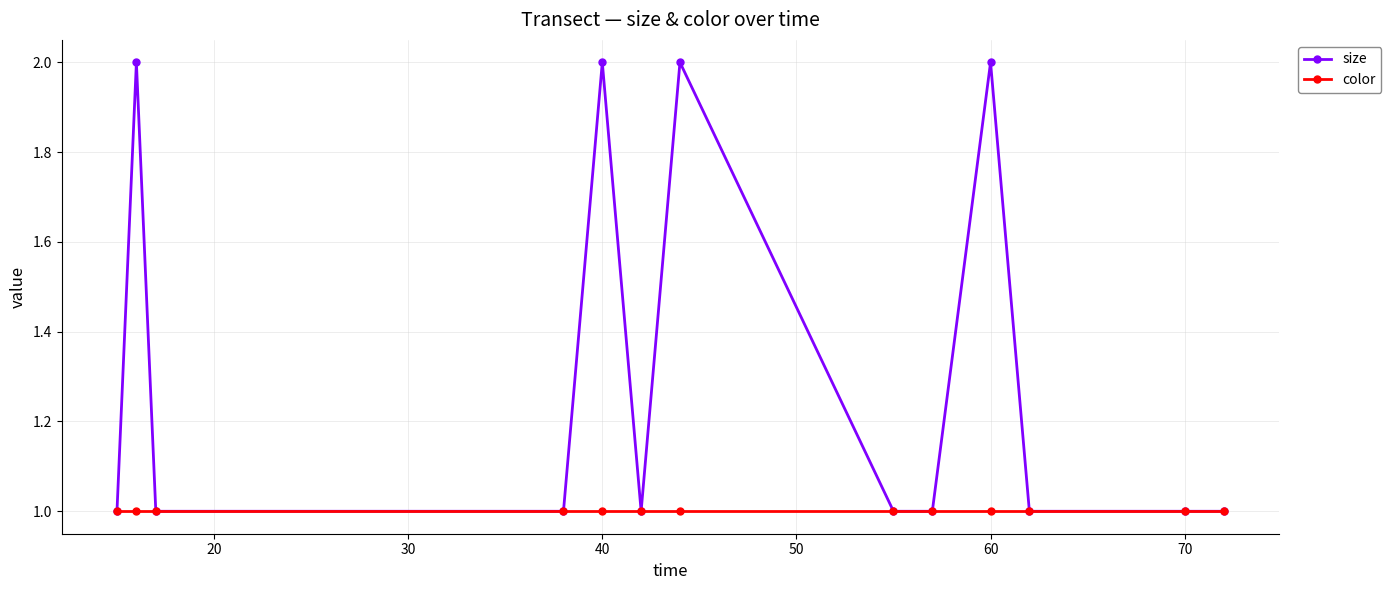

List the series in order of their peak value, lowest first.

color, size